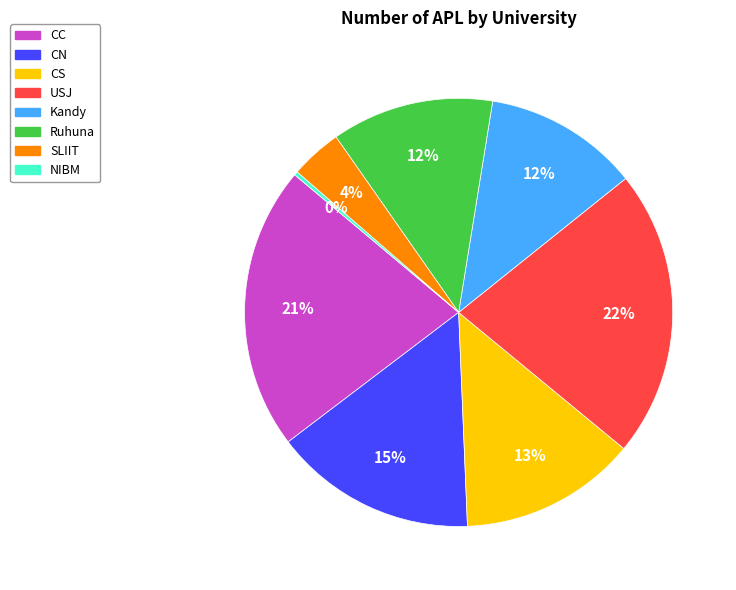

Which slice is the smallest?

NIBM